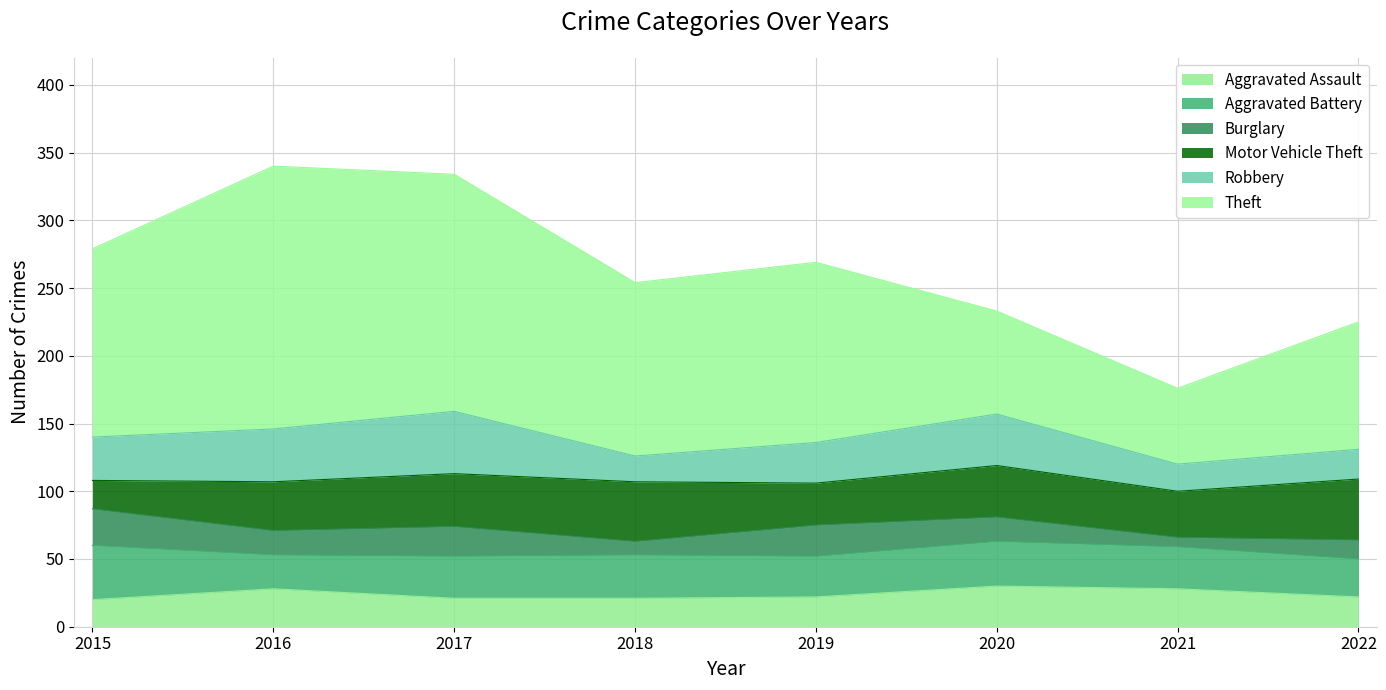

Which series has the largest total across all categories?

Theft